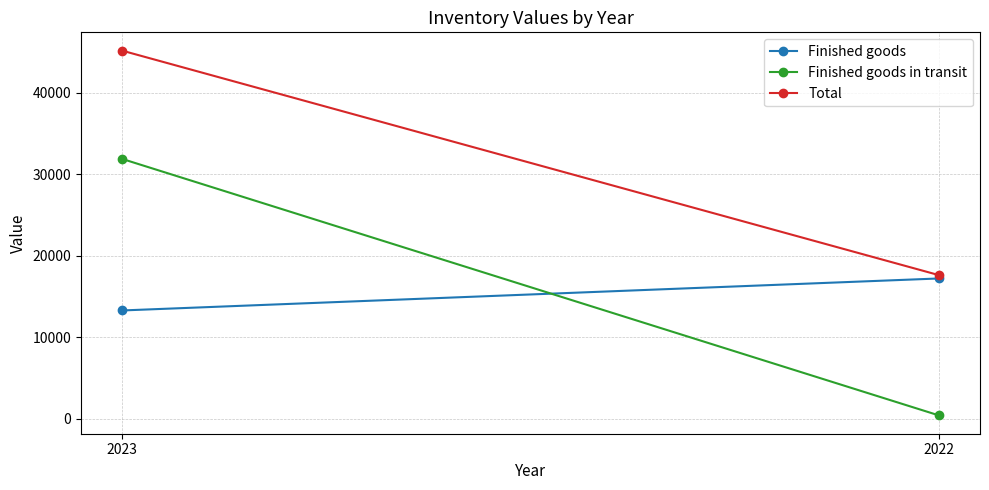

What are all the series names shown in the legend?

Finished goods, Finished goods in transit, Total